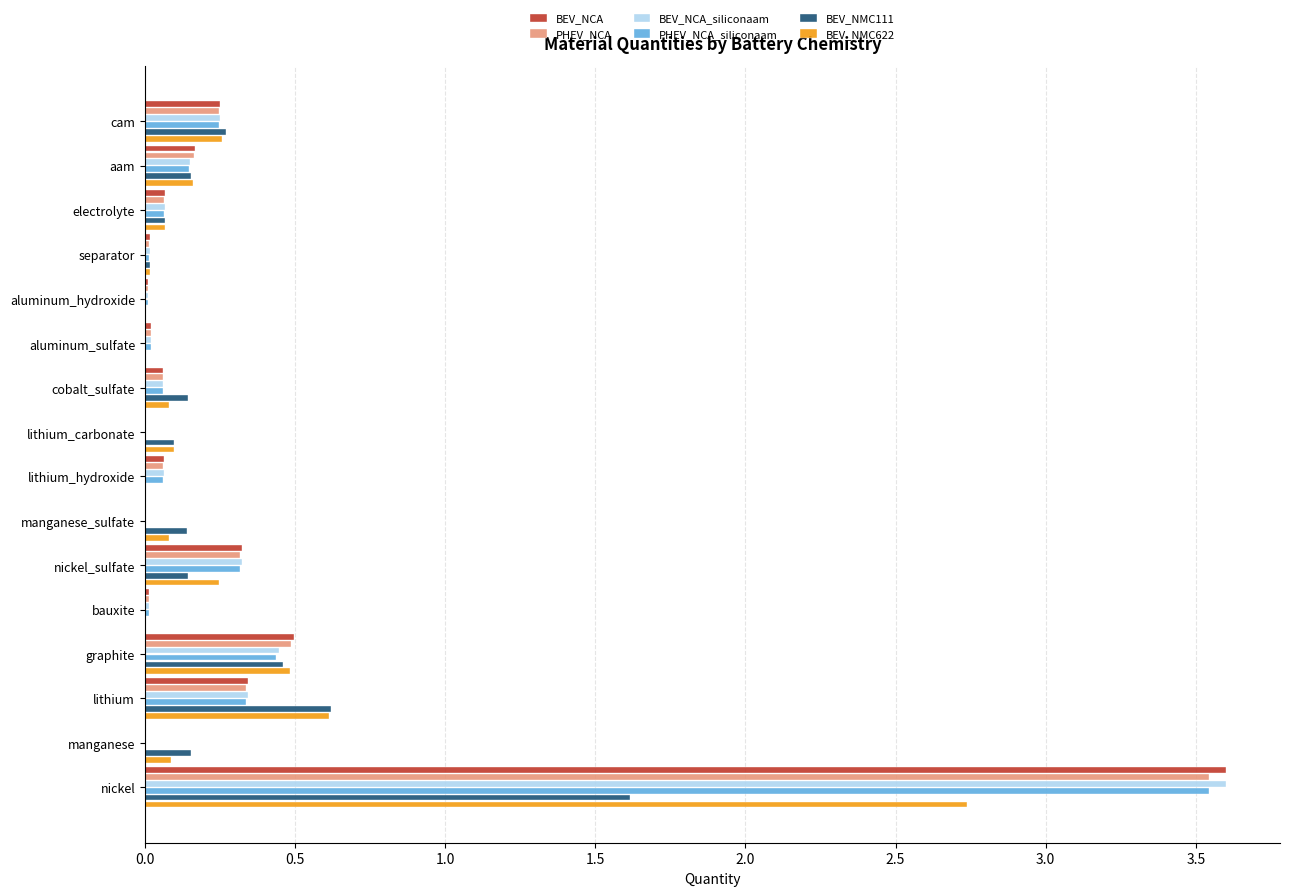

At which label is PHEV_NCA_siliconaam closest to 1?

graphite